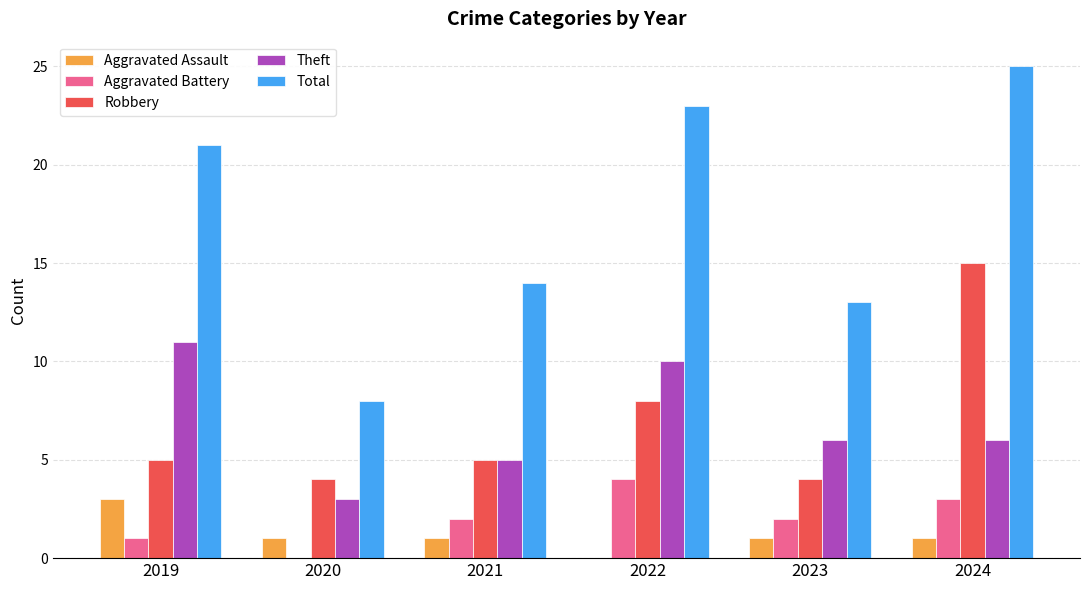

Does the chart contain stacked bars?

No